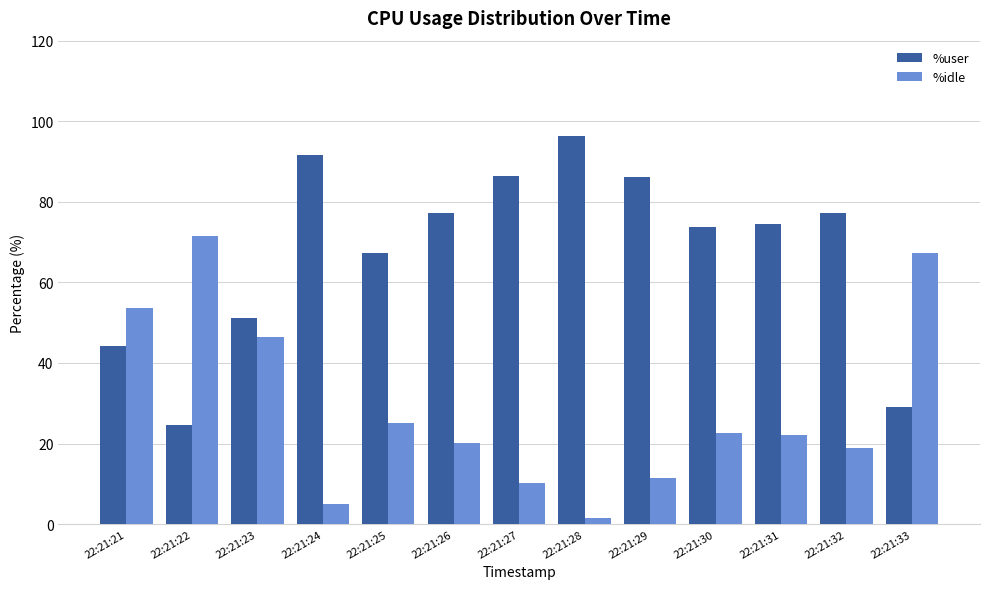

What value does the %user series have at 22:21:30?

73.7